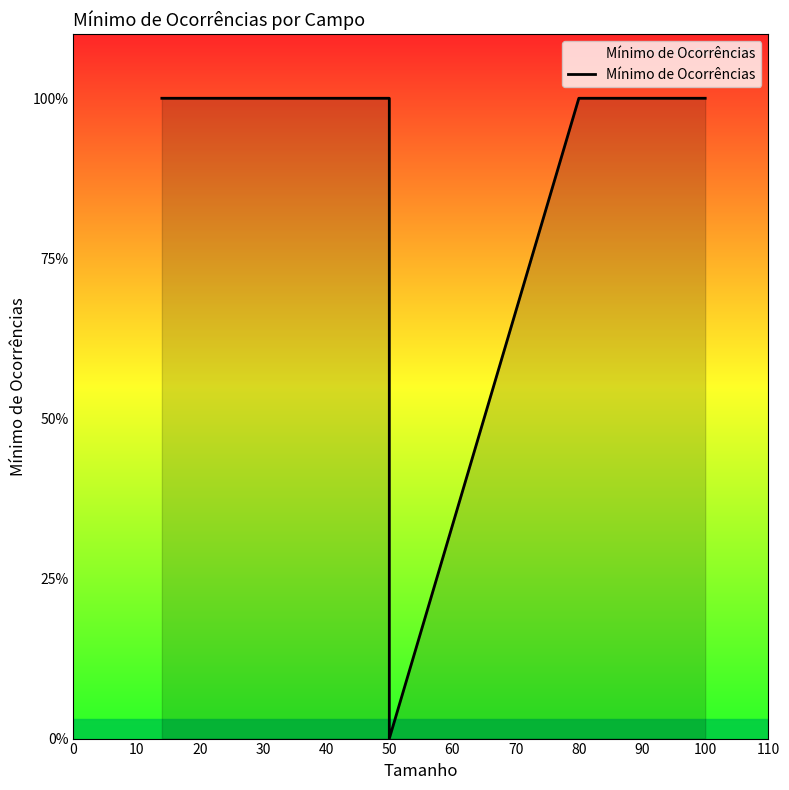

The chart shows a value of 2 at 100. True or false?

False